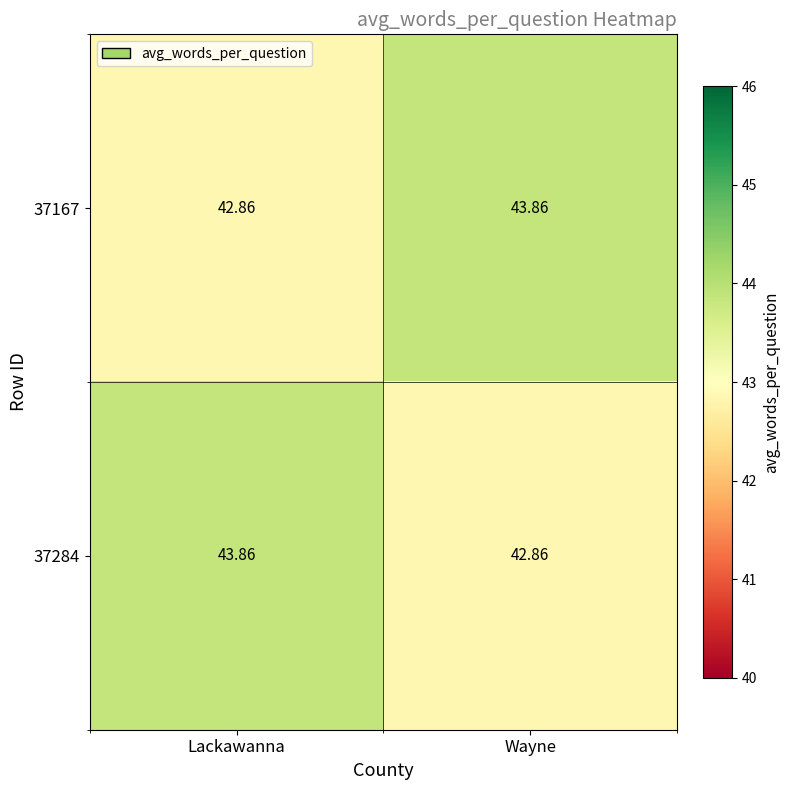

At which label does 37284 reach its minimum?

Wayne